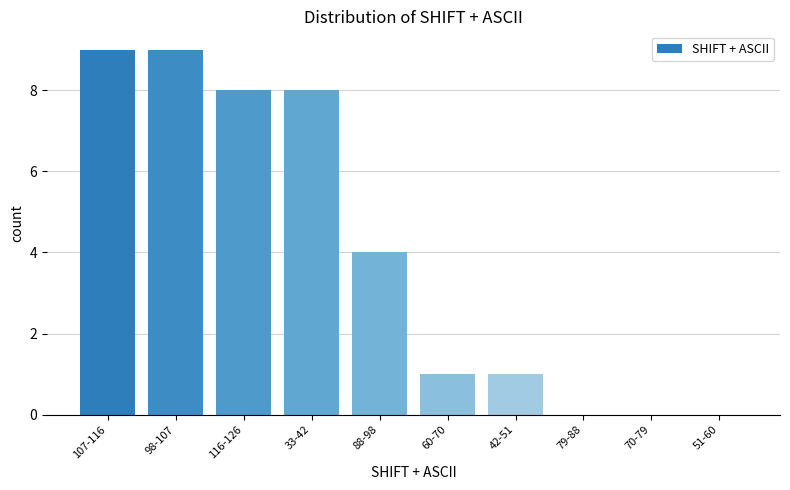

Reading right to left, what are all the values shown in this chart?

51-60=0	70-79=0	79-88=0	42-51=1	60-70=1	88-98=4	33-42=8	116-126=8	98-107=9	107-116=9